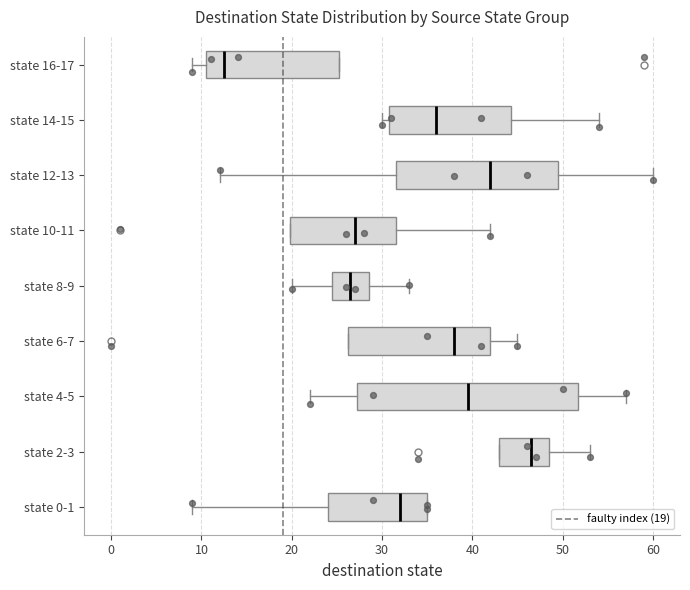

Which box's median line is the furthest to the right?

state 2-3